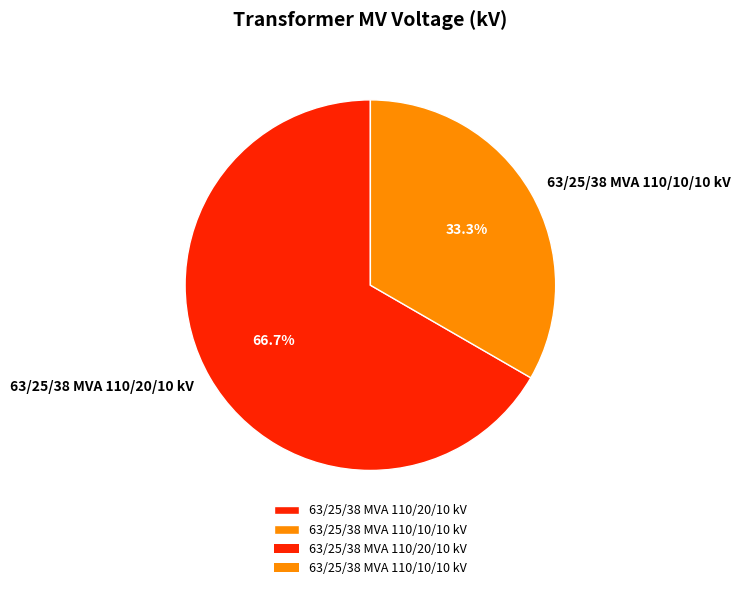

To the nearest percent, what is the combined percentage of 63/25/38 MVA 110/20/10 kV and 63/25/38 MVA 110/10/10 kV?

100%